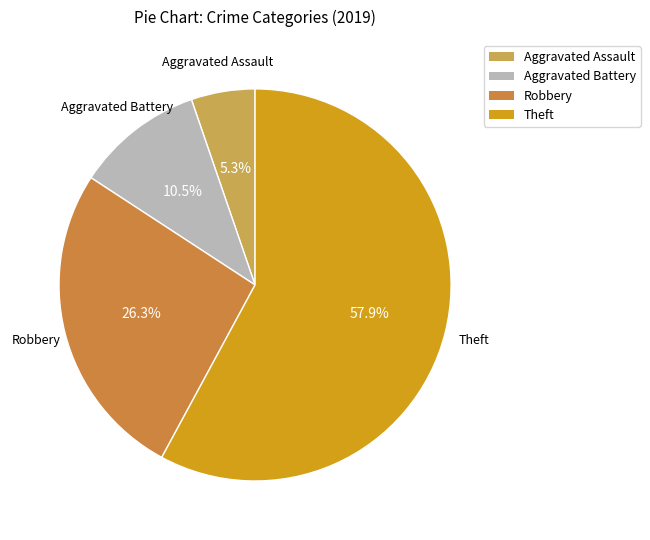

Is there a majority slice in this chart?

Yes